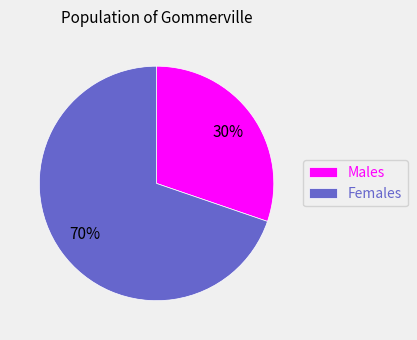

To the nearest percent, what is the combined percentage of Females and Males?

100%